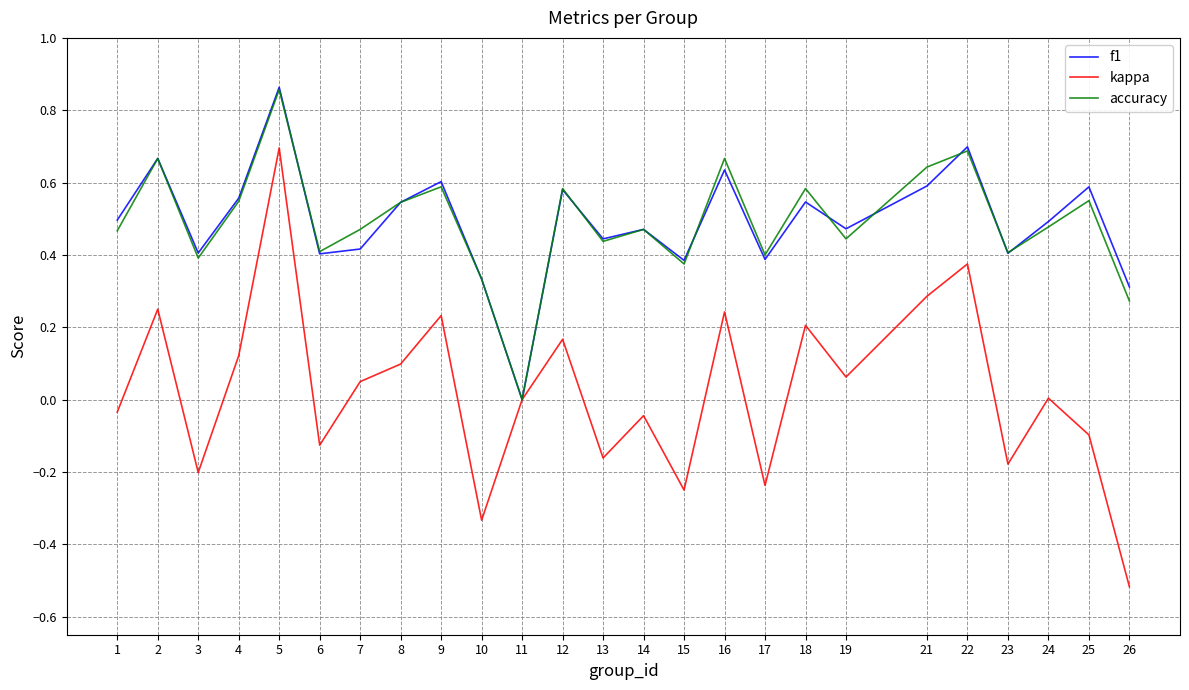

The value of f1 at 18 is 0.5. True or false?

True